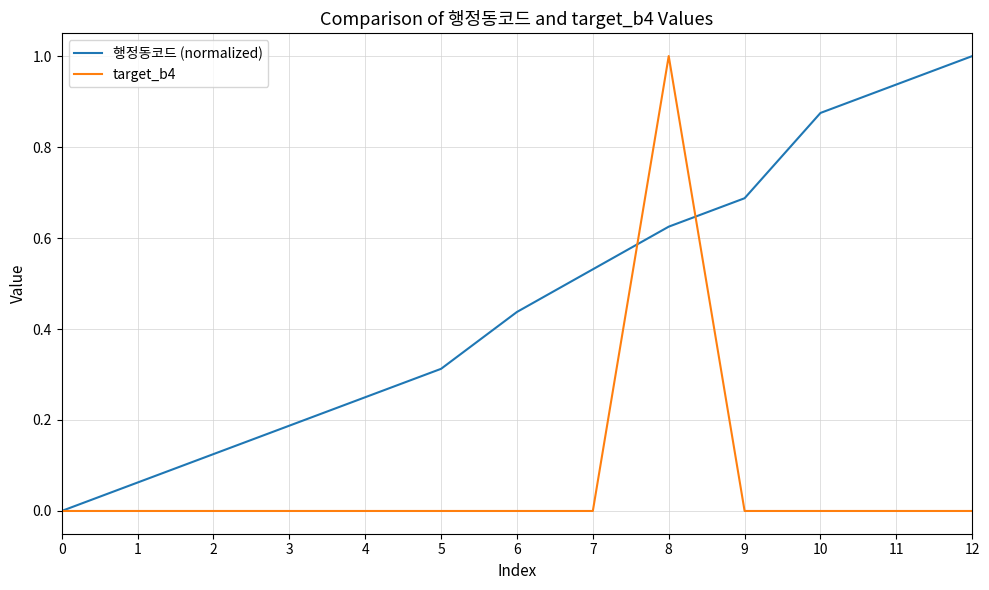

Which series has the largest total across all categories?

행정동코드 (normalized)